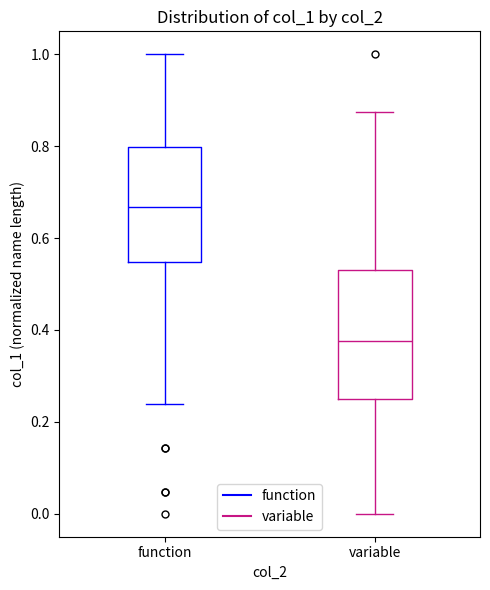

Reading left to right, read every box against the y-axis: the position of its median line, the range the box covers, and the ends of its whiskers. The values are not printed on the chart, so give them approximately, as read against the axis.

function: median 0.66, box 0.54 to 0.80, whiskers 0.24 to 1.00
variable: median 0.38, box 0.26 to 0.54, whiskers 0.00 to 0.88